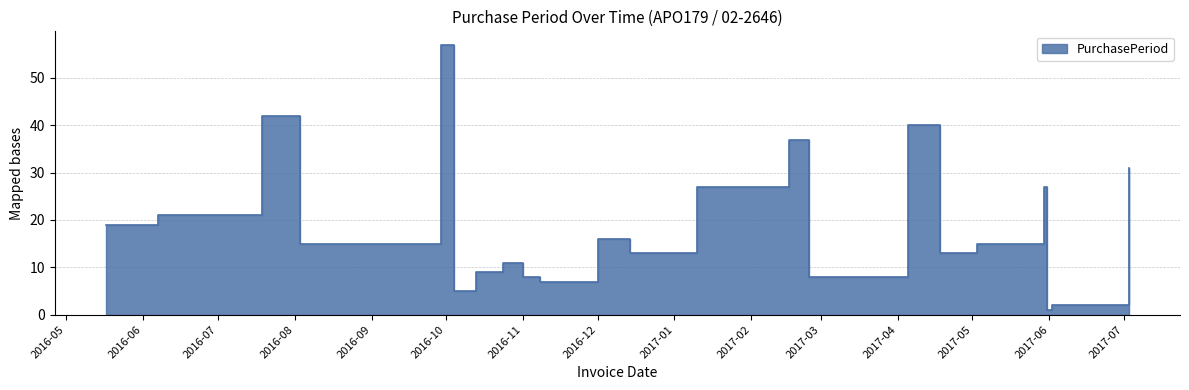

The chart shows a value of 27 at 2017-05-30. True or false?

True